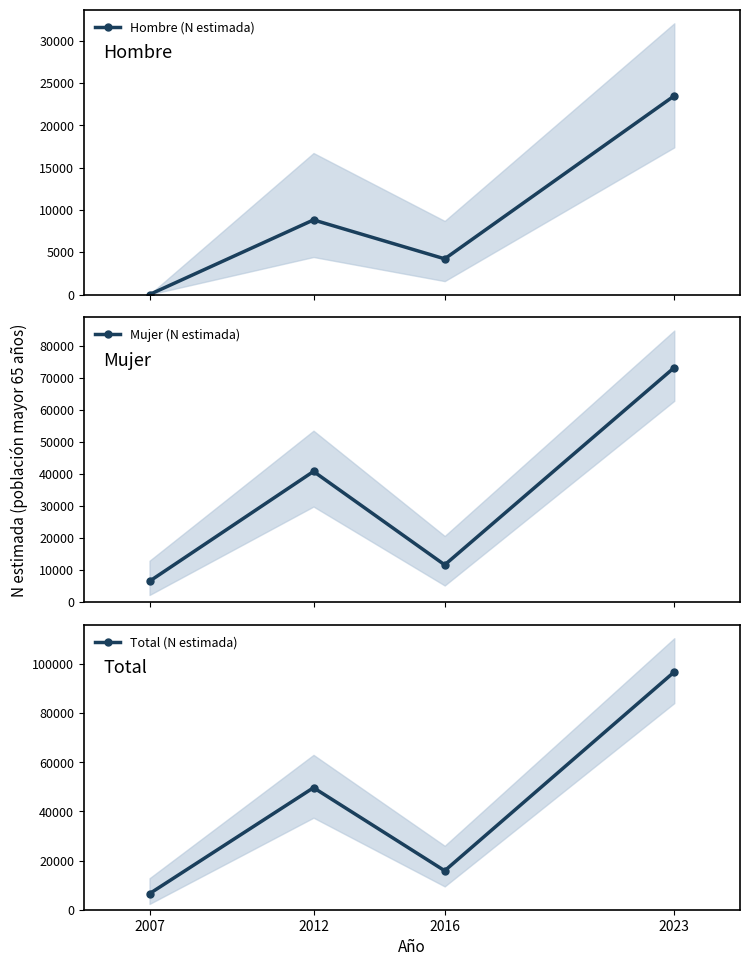

What is the maximum value shown in the chart?

96798